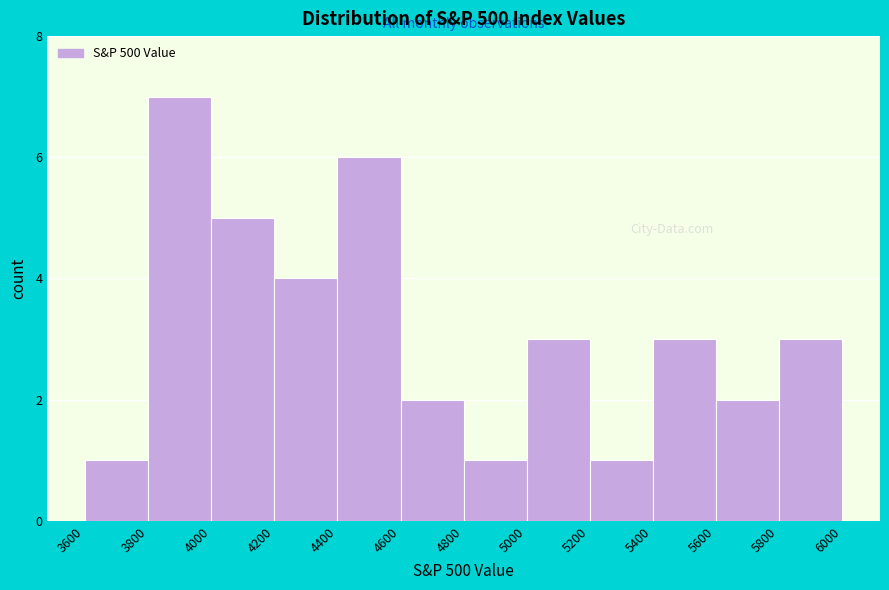

What is the height of the bar covering 4400 to 4600 on the x-axis? The values are not printed on the chart, so give them approximately, as read against the axis.

6